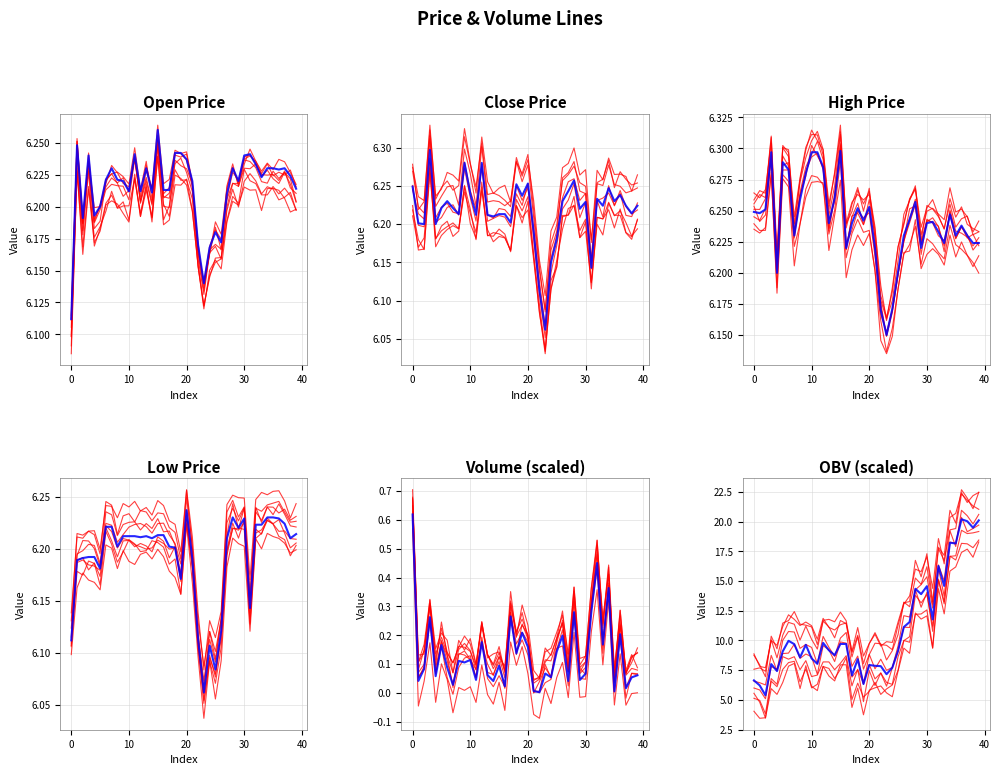

Is the value of high at 16 greater than the value of low at 2?

Yes